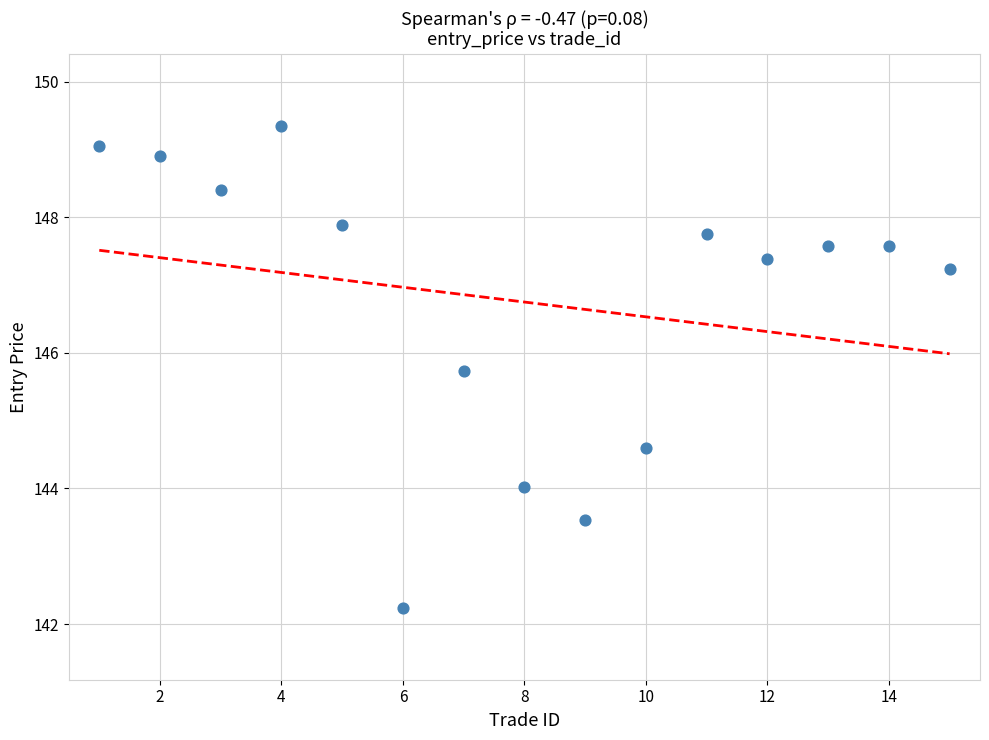

What Y value in the scatter plot is closest to 145?

144.6